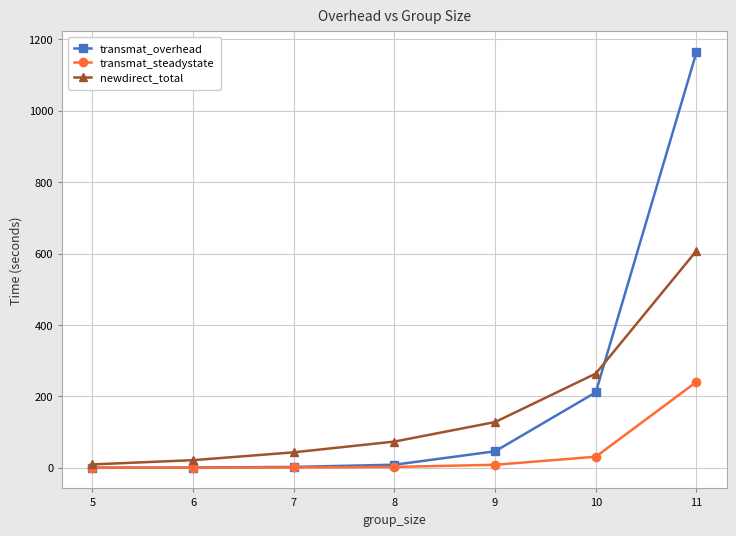

Which series changed the most between 8 and 10?

transmat_overhead